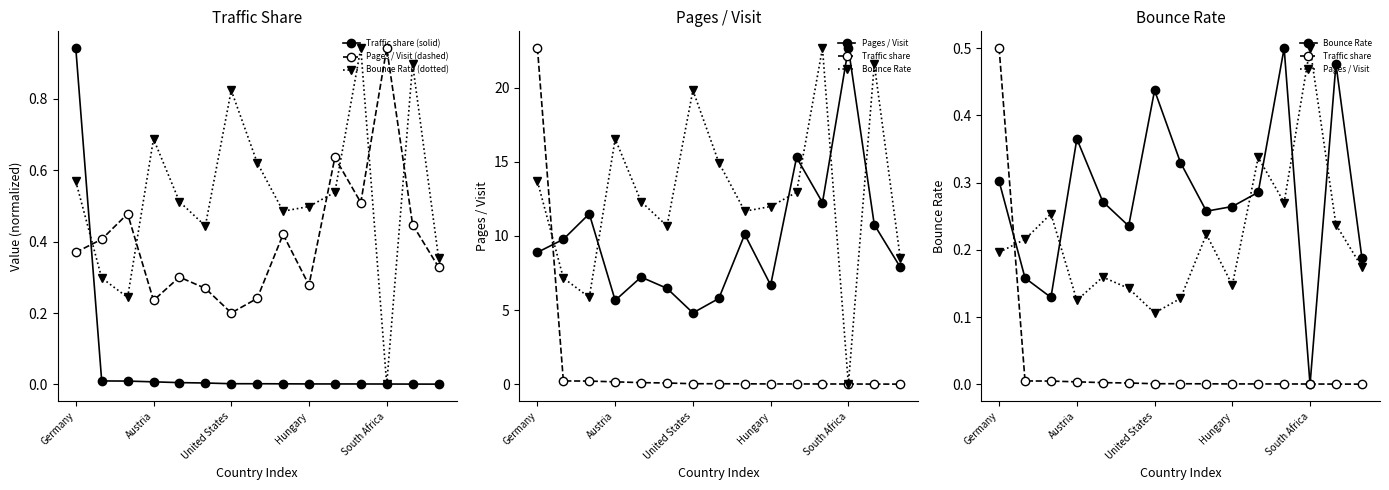

What is the difference between the second highest and second lowest values in the Pages / Visit (dashed) series?

0.4